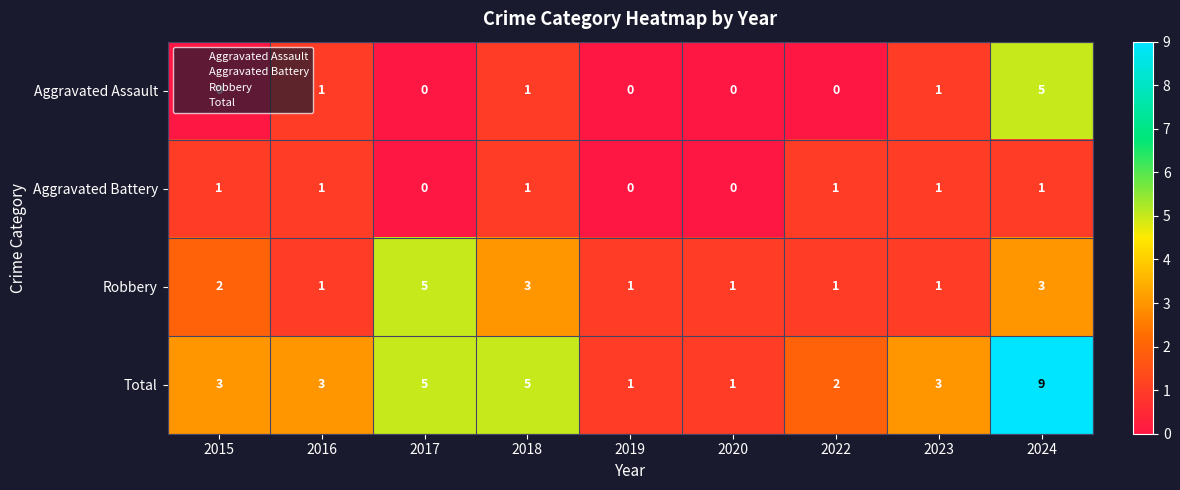

Which series changed the most between 2018 and 2019?

Total